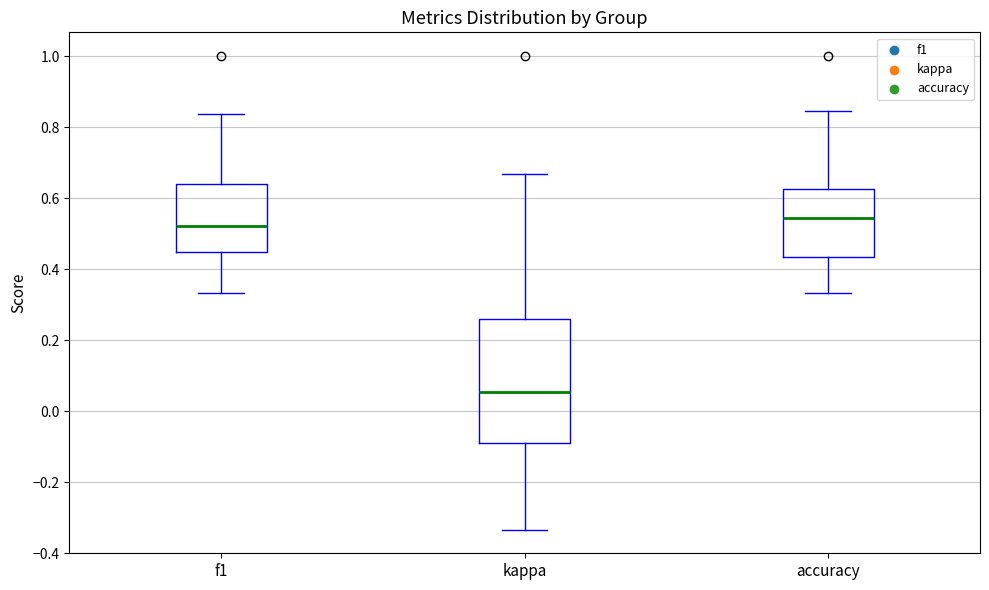

Which box's median line is the lowest?

kappa